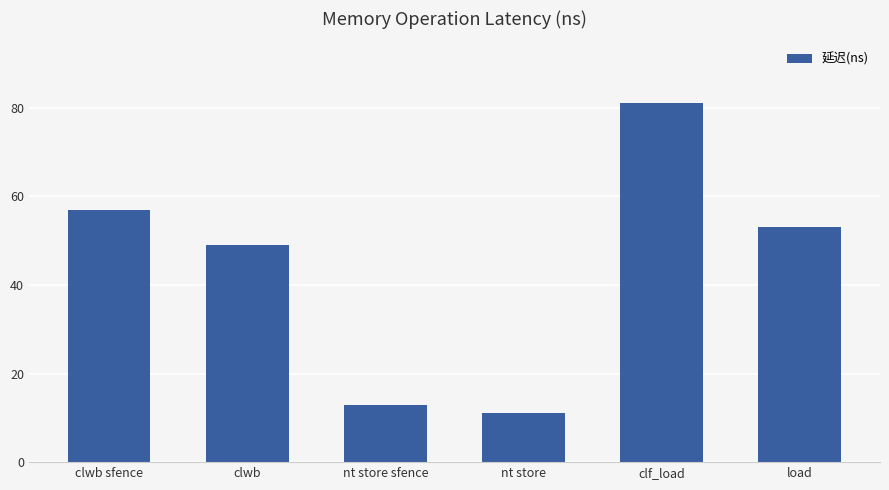

What value does the data have at load, to the nearest 10?

50